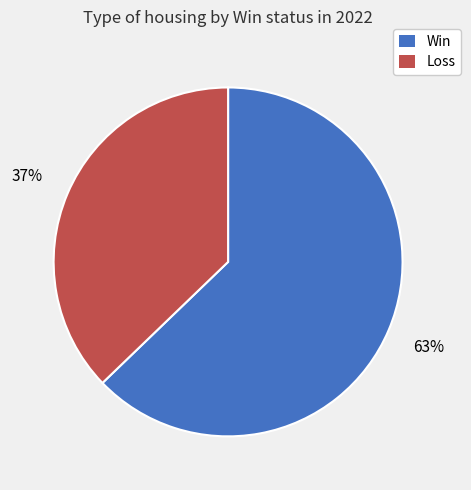

Is there a majority slice in this chart?

Yes